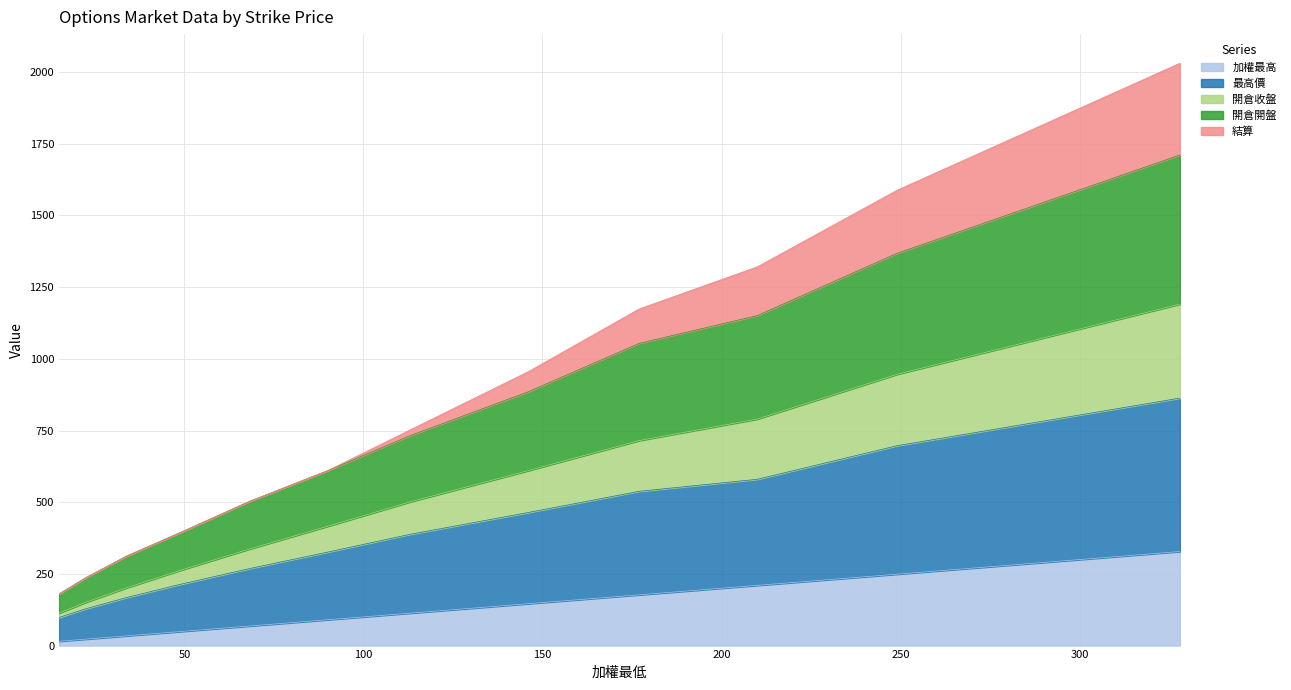

True or false: 加權最高 has a value of 177.0 at 177.

True